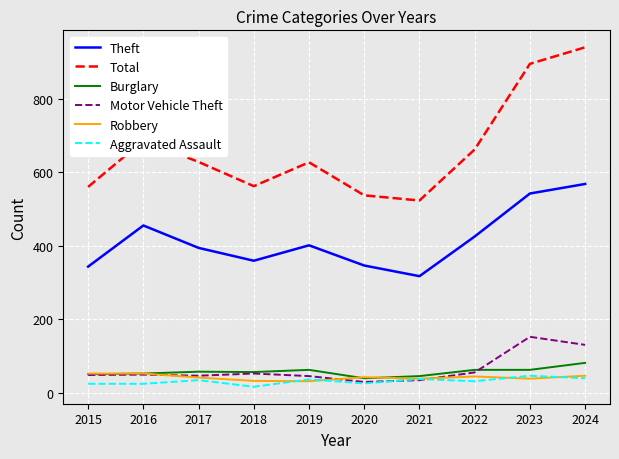

What is the spread (max minus min) of values at 2017?

594